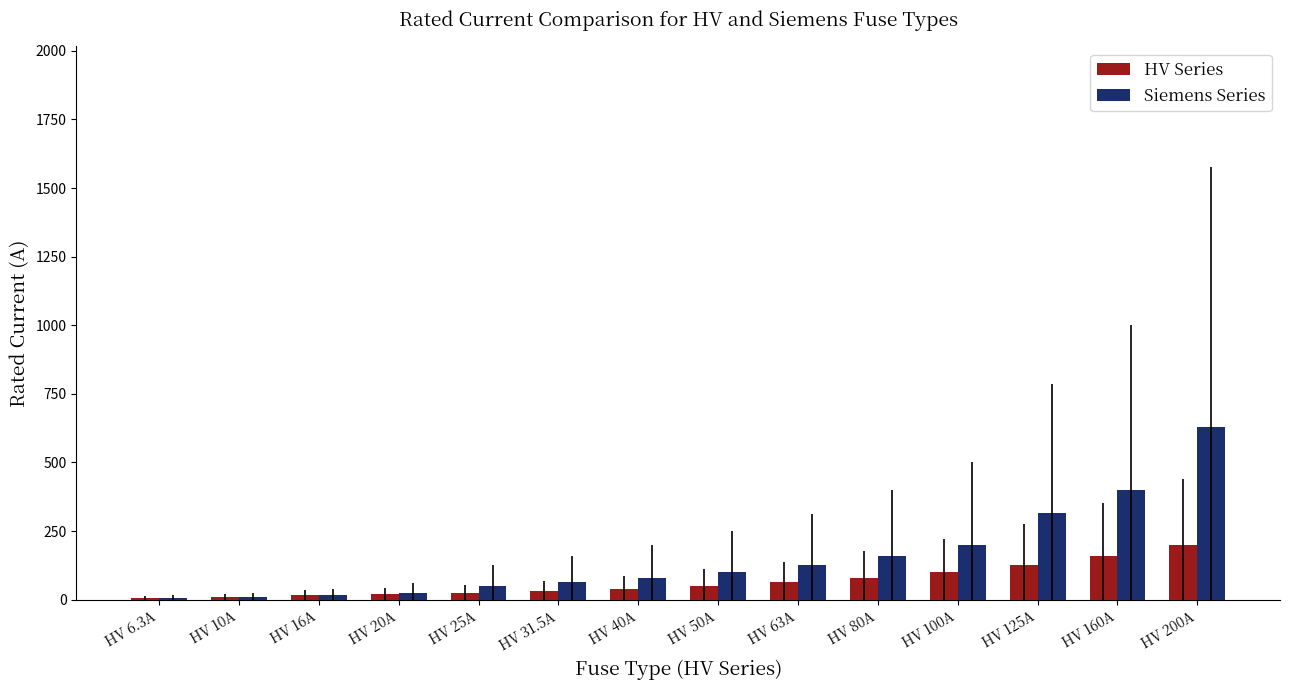

Count the number of data series in this chart.

2